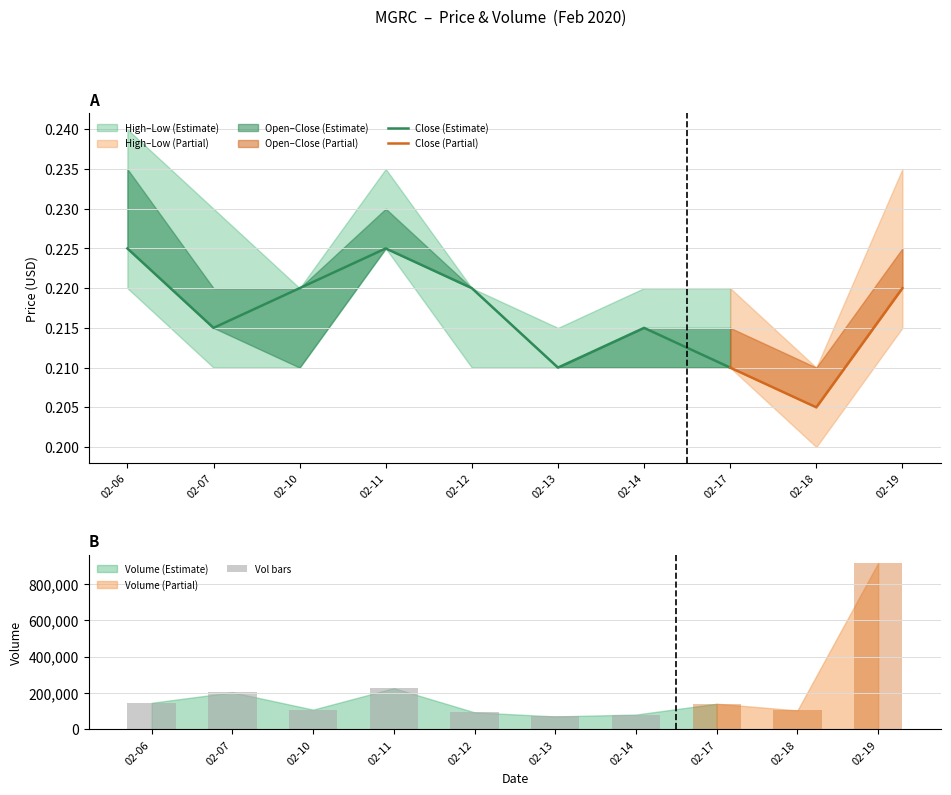

List the labels in order of low value, smallest first.

2020-02-18, 2020-02-07, 2020-02-10, 2020-02-12, 2020-02-13, 2020-02-14, 2020-02-17, 2020-02-19, 2020-02-06, 2020-02-11